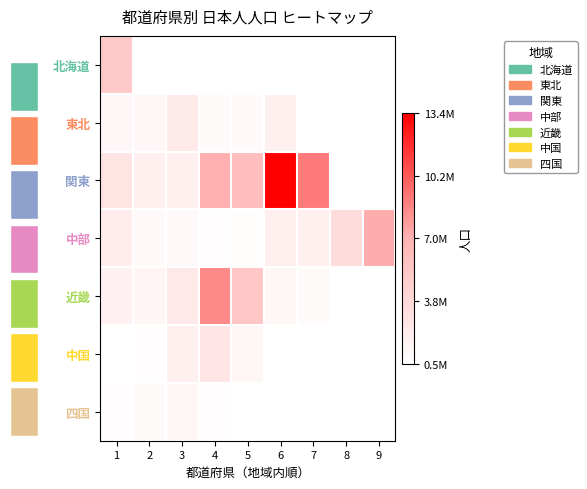

Which series has the widest spread of values?

関東